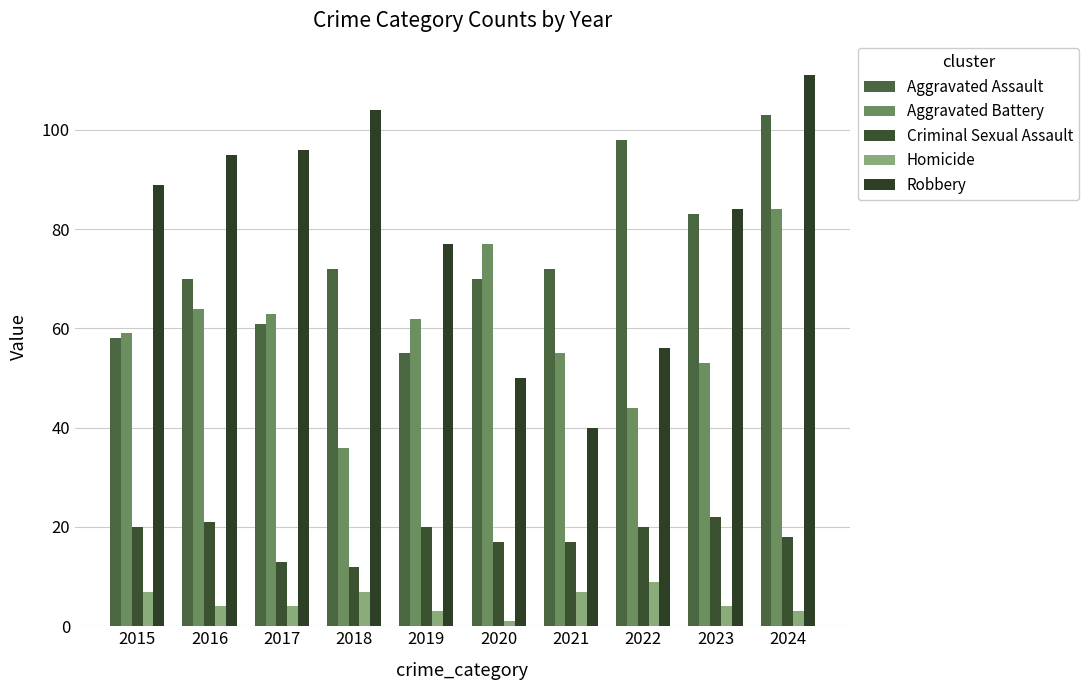

What is the difference between the maximum and minimum values in the Criminal Sexual Assault series?

10